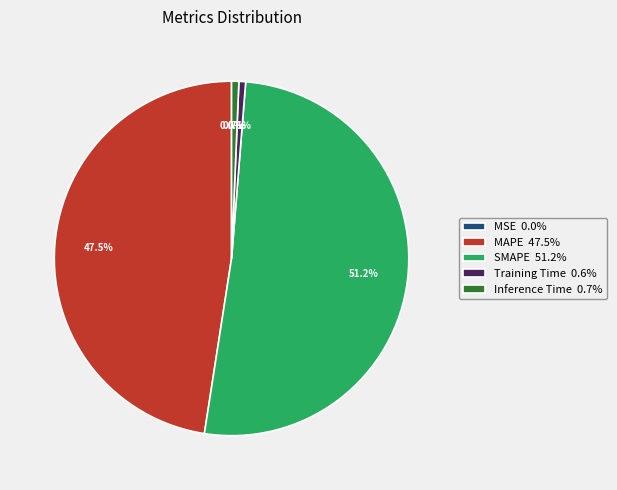

Does Inference Time 0.7% account for over 50% of the chart?

No